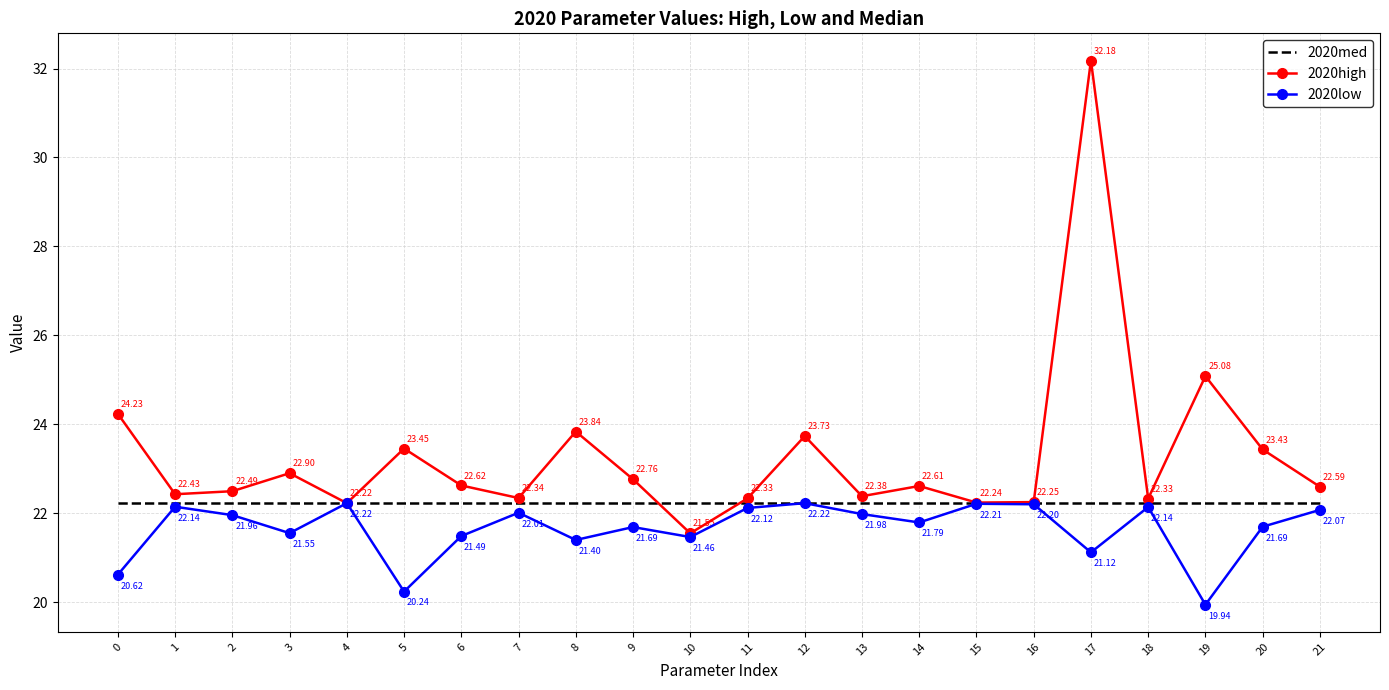

Which series has the widest spread of values?

2020high